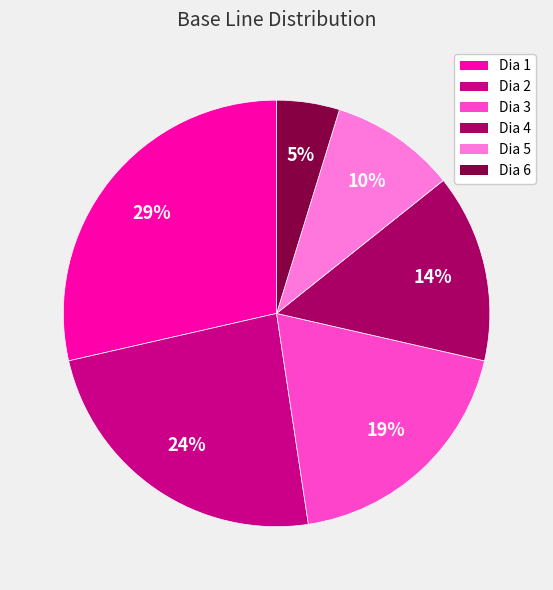

Approximately how many times larger is the value at Dia 1 compared to Dia 2?

1.2